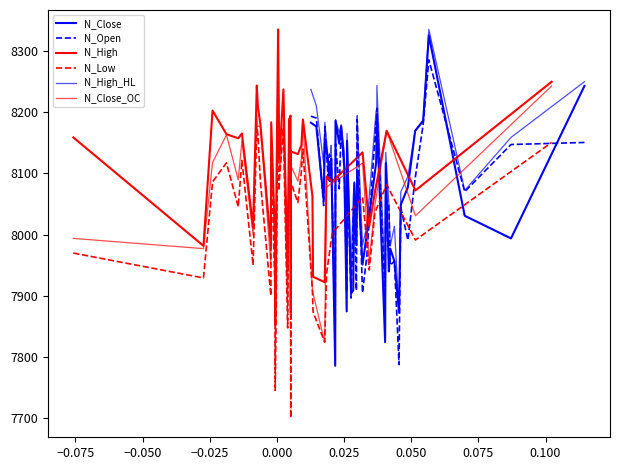

True or false: N_Open has a value of 1759.6 at 23.

False